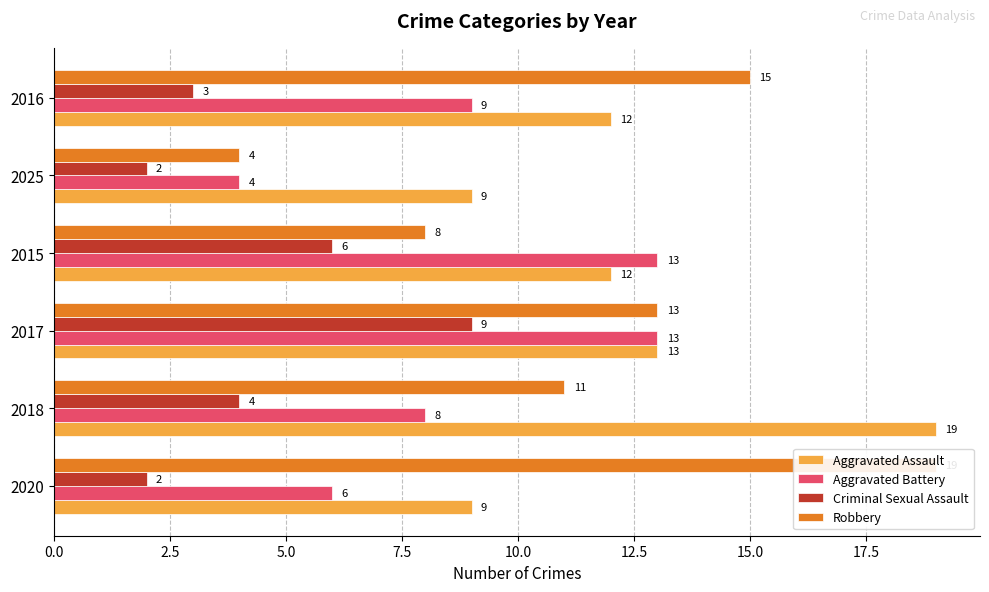

Is it true that Aggravated Battery equals 9 at 2016?

True